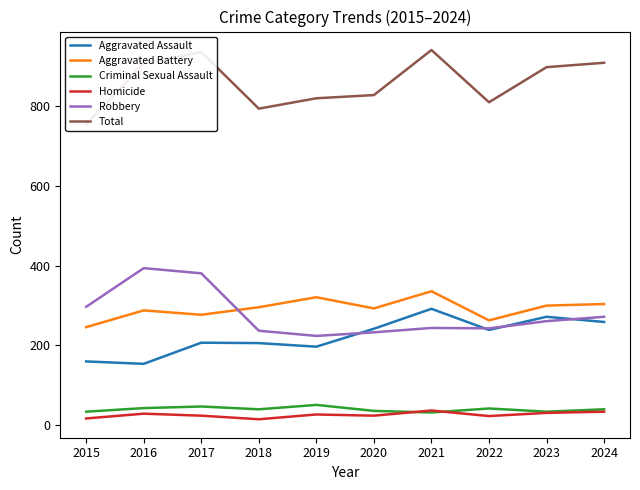

What value does the Aggravated Battery series have at 2023?

300